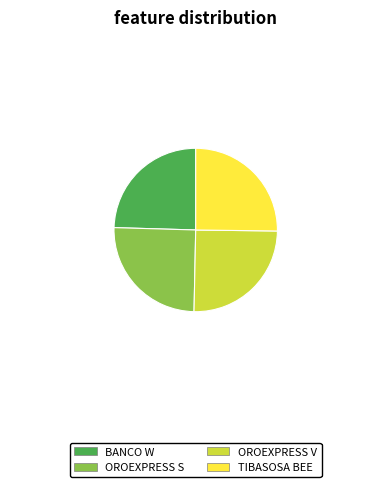

Approximately how many times larger is the value at TIBASOSA BEE compared to BANCO W?

1.0